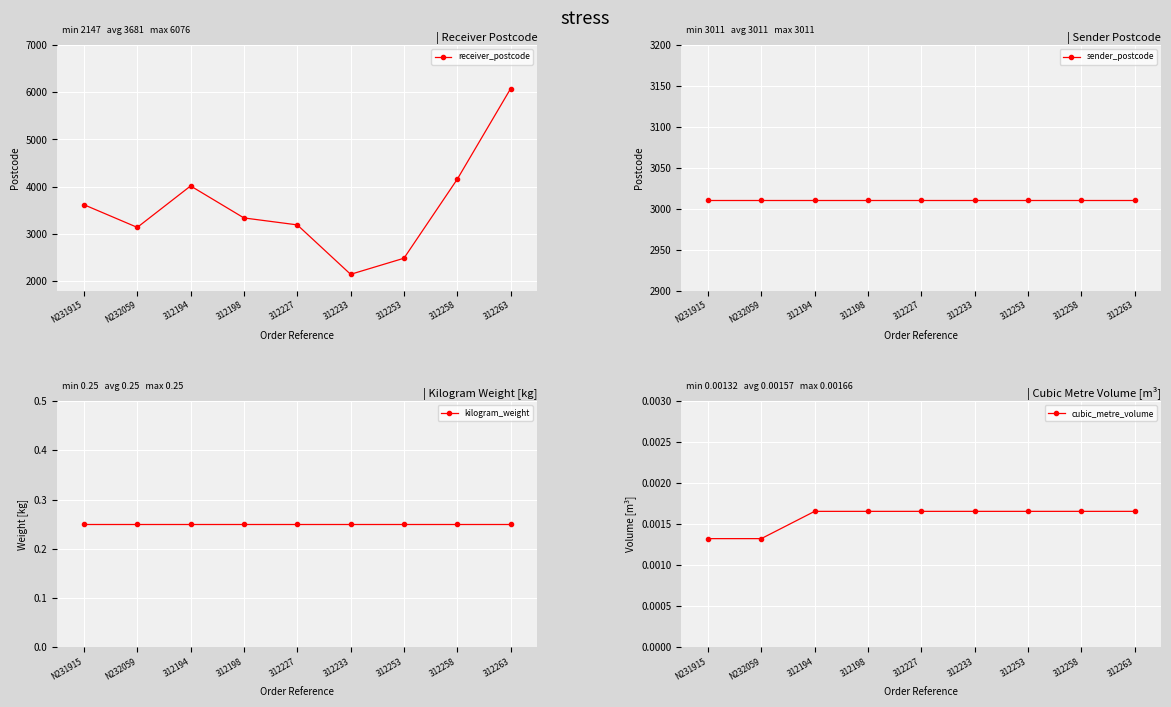

What is the approximate value of kilogram_weight at 312227?

0.2